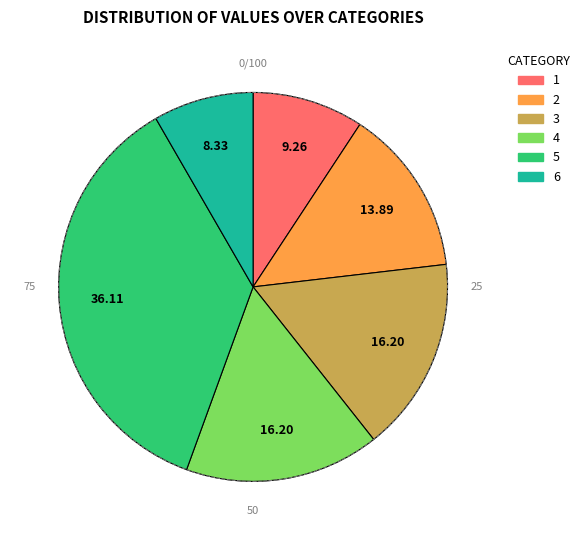

Is 6 the majority of the pie?

No